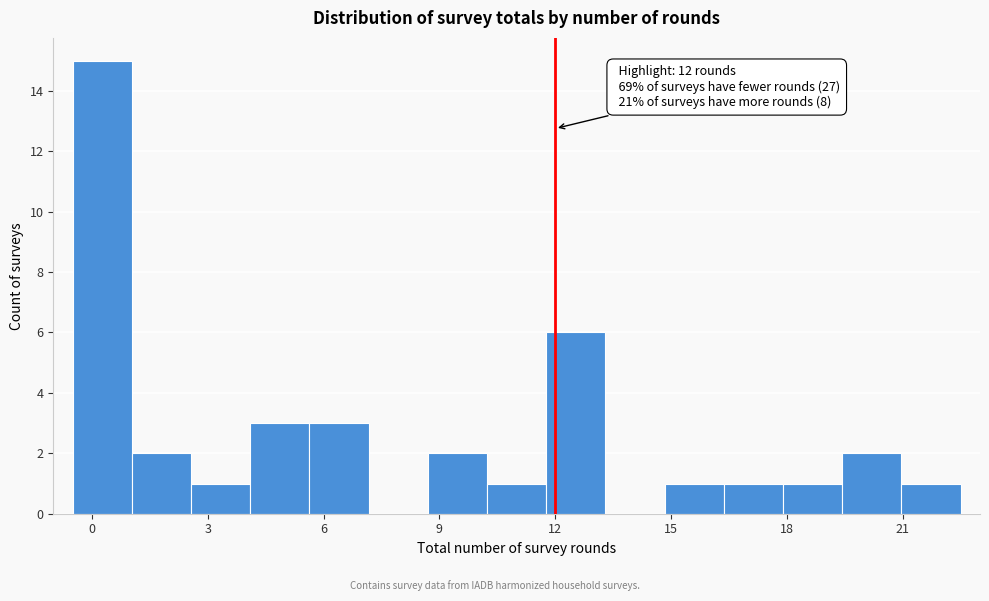

Read against the x-axis, roughly where is the centre of the tallest bar?

0.5